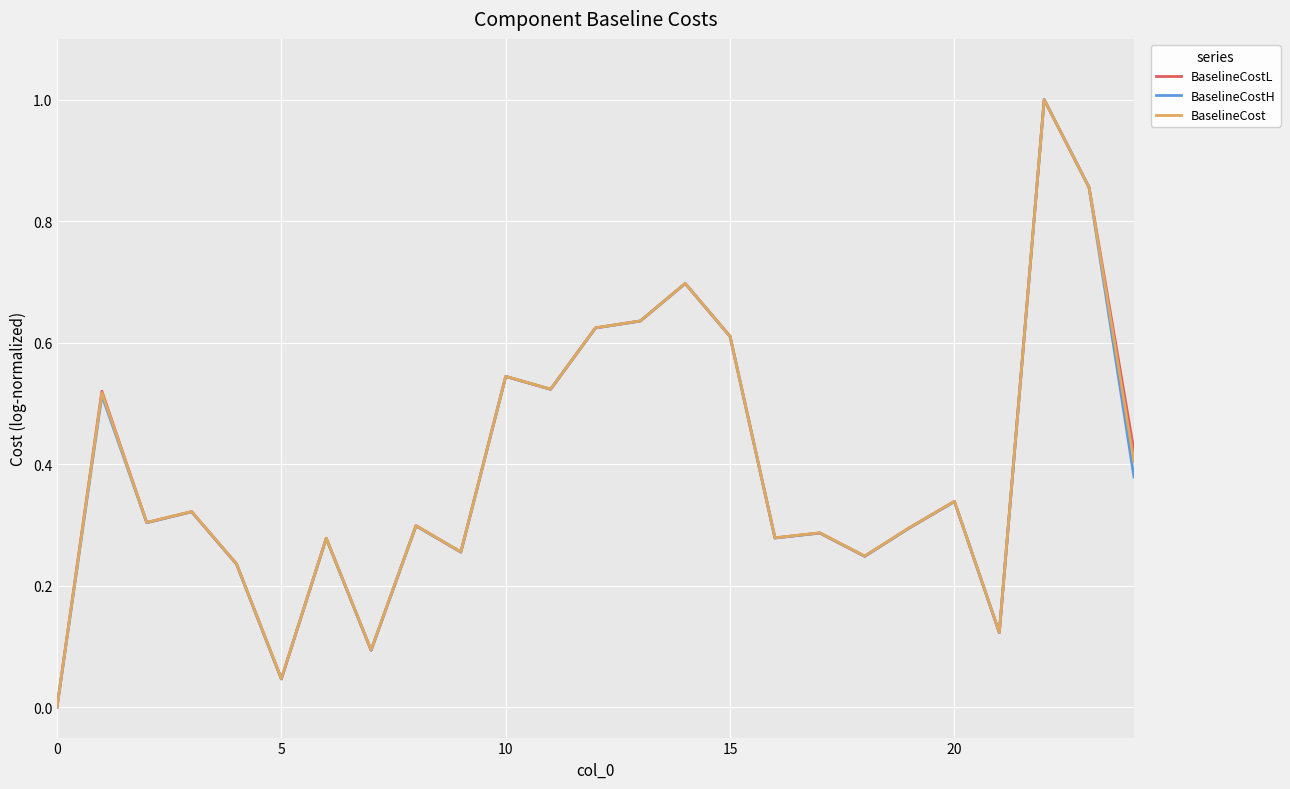

How many lines are shown in the chart?

3